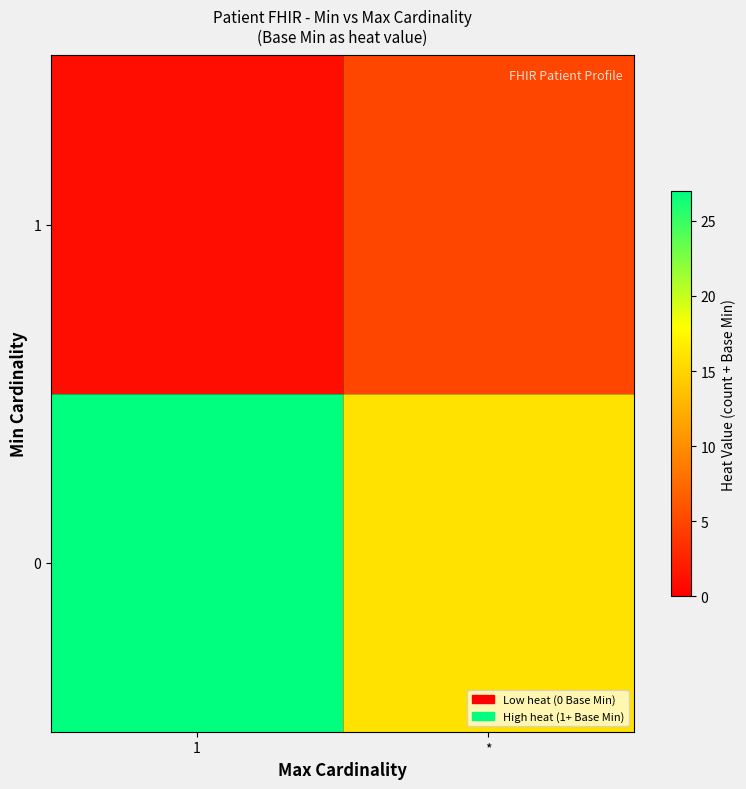

At which category is the sum across all series the highest?

1